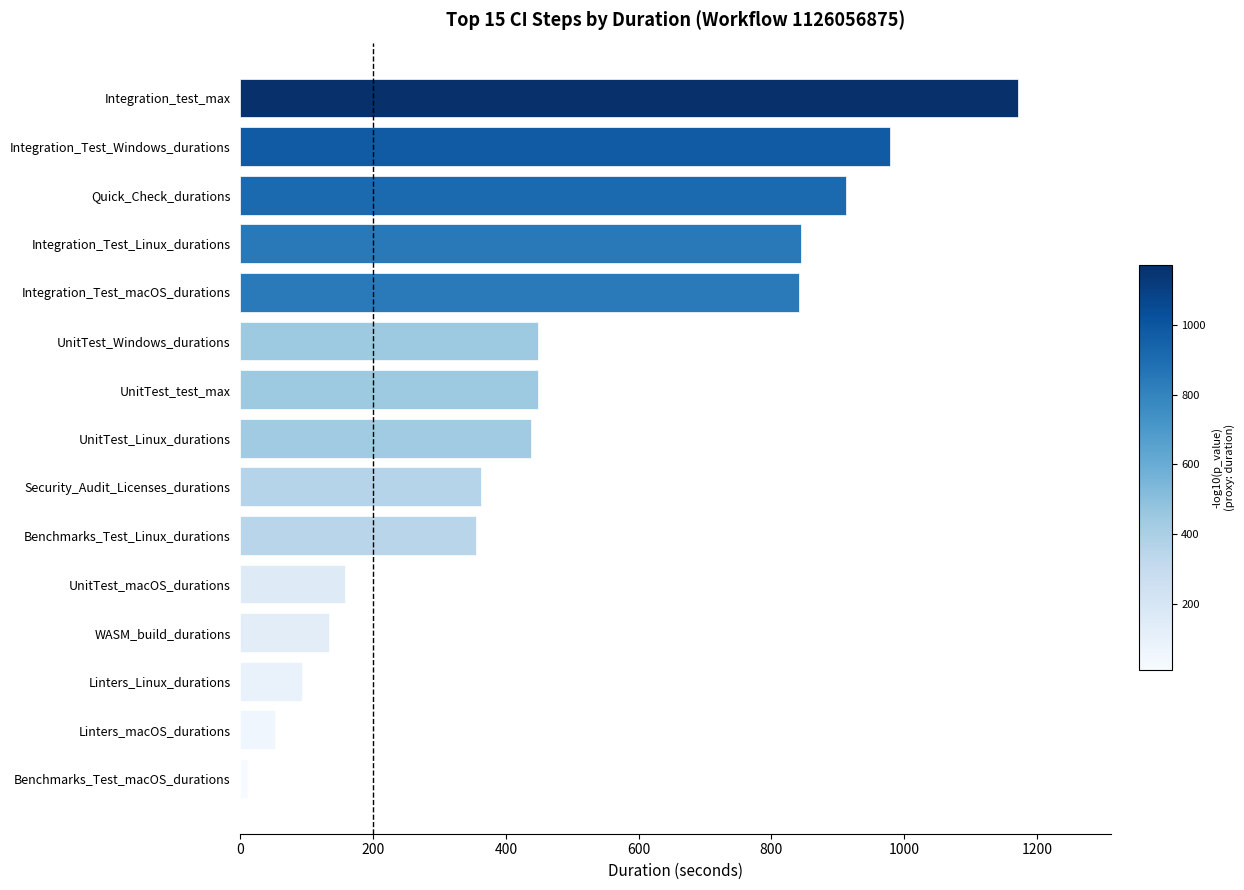

What is the ratio of the value at Benchmarks_Test_Linux_durations to the value at Quick_Check_durations?

0.4